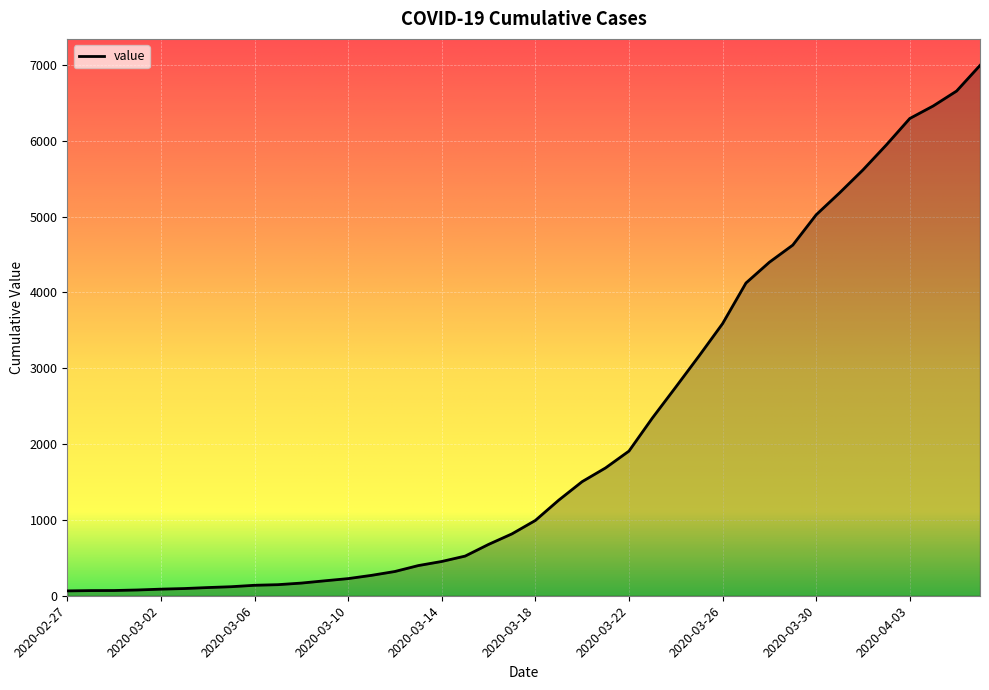

What is the difference between the maximum and minimum values?

6931